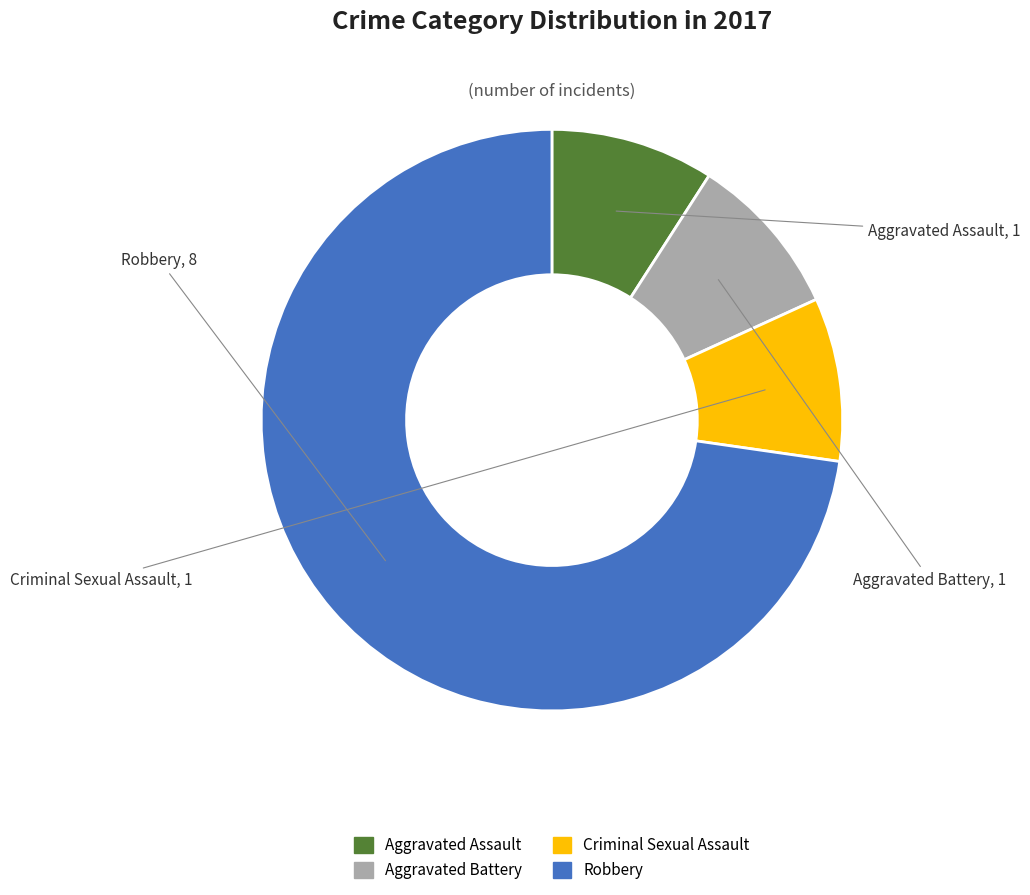

Which slice is the largest?

Robbery